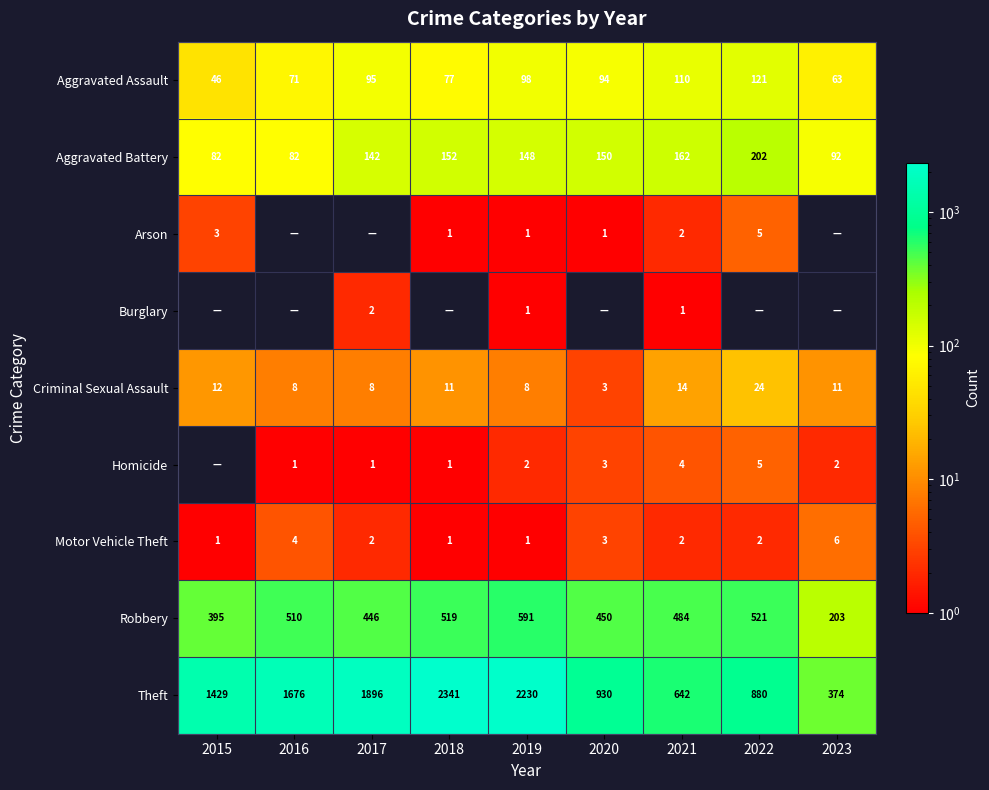

What is the difference between the Homicide values at 2017 and 2019?

1